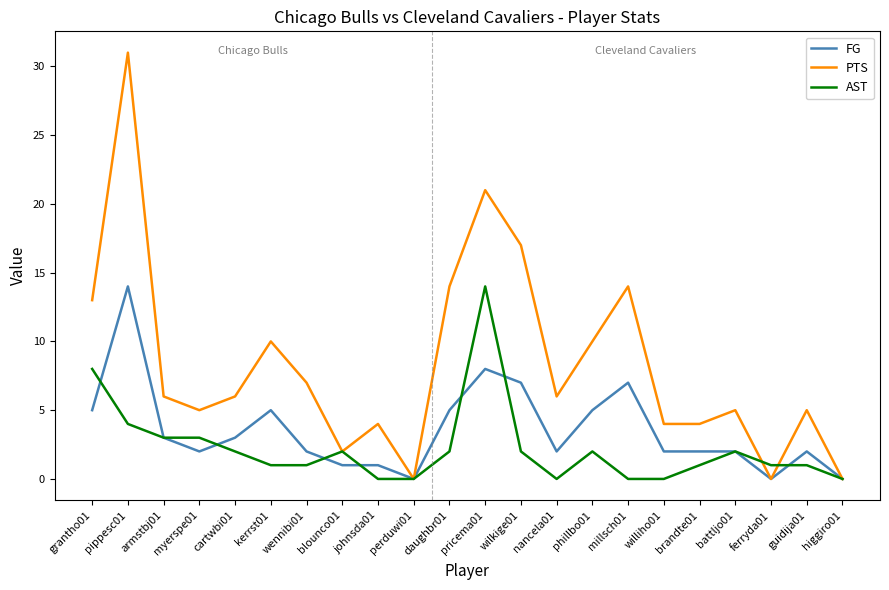

How many categories are shown in the chart?

22